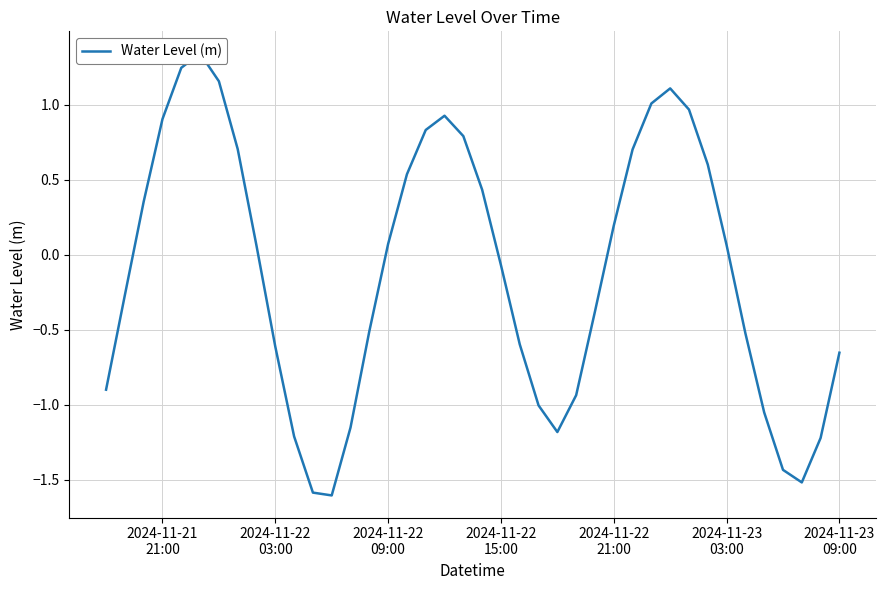

What is the sum of all values?

-4.4